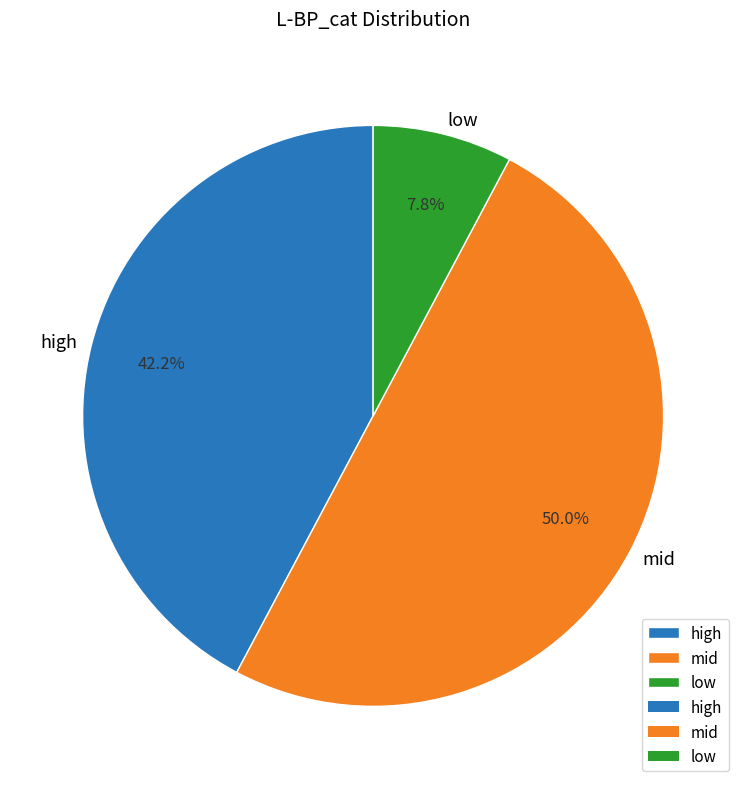

Count the number of slices in the pie.

3